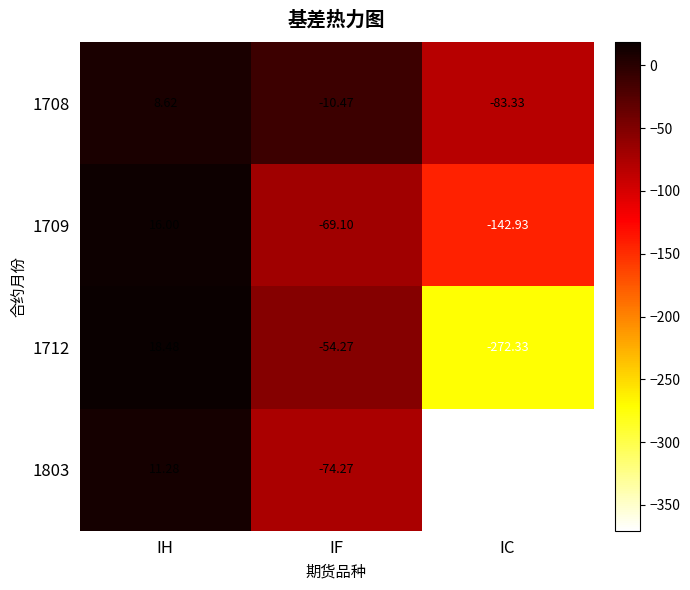

How many categories are shown in the chart?

3